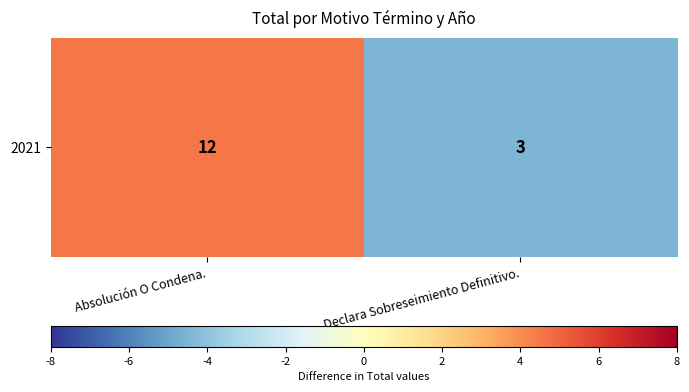

How many values are below 4?

1